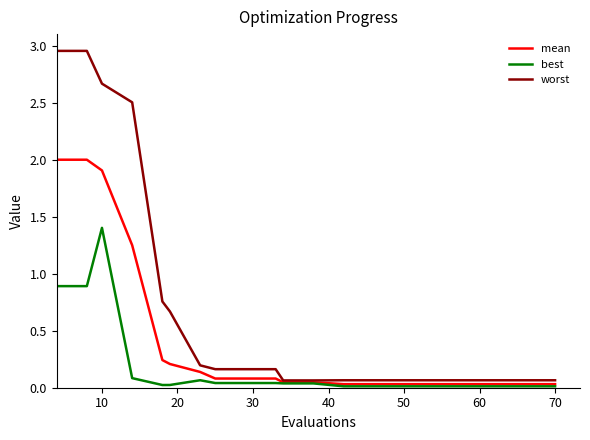

What is the maximum value for best?

1.4